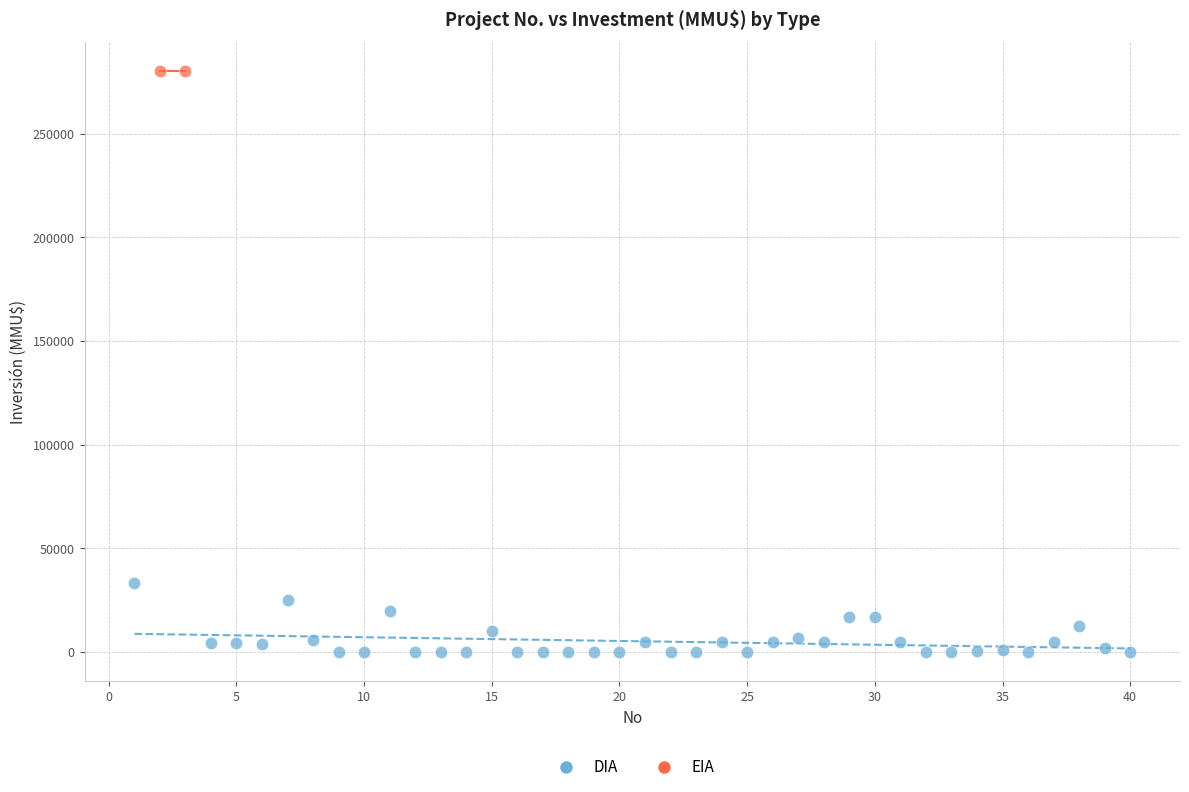

What are all the series names shown in the legend?

DIA, EIA